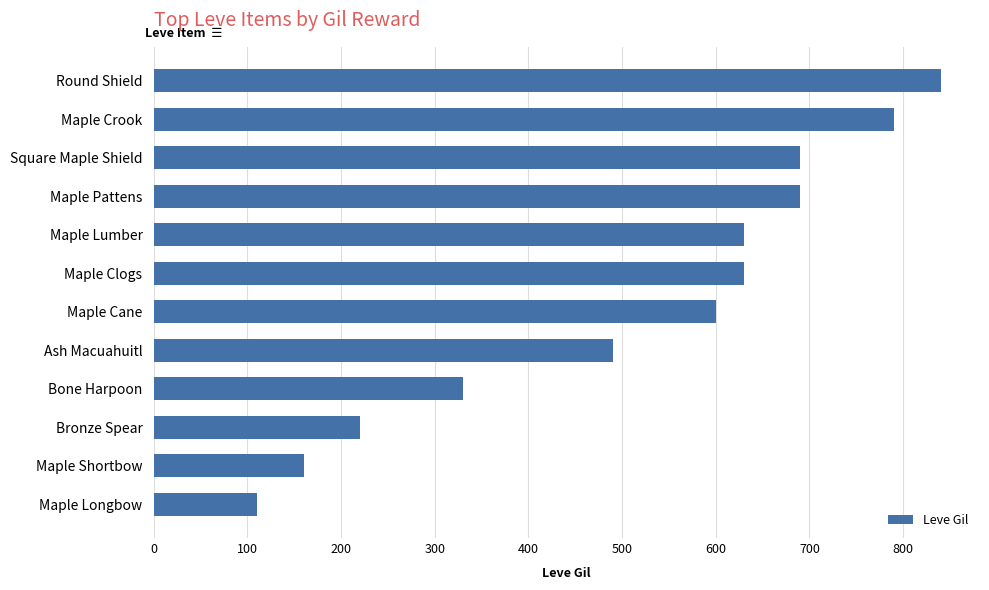

What is the approximate value at Maple Longbow, to the nearest 50?

100